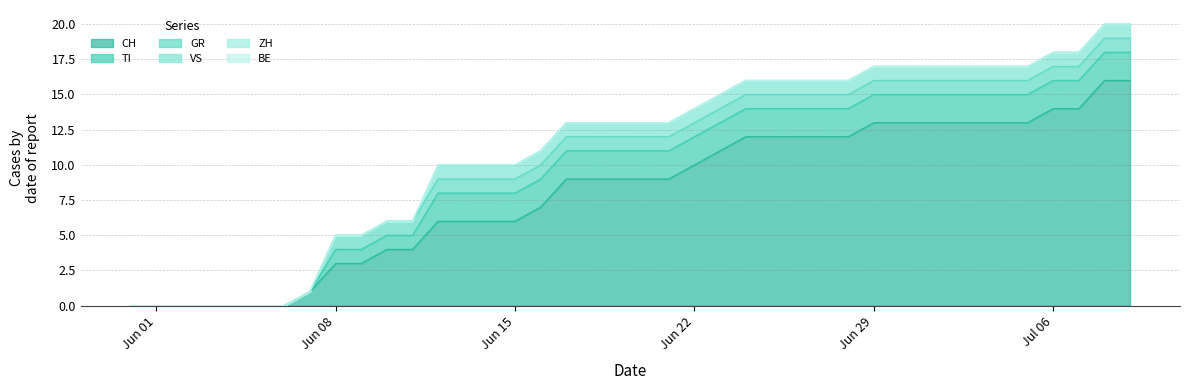

Reading left to right, transcribe all the data shown in this chart.

CH: 0	0	0	0	0	0	0	1	3	3	4	4	6	6	6	6	7	9	9	9	9	9	10	11	12	12	12	12	12	13	13	13	13	13	13	13	14	14	16	16
TI: 0	0	0	0	0	0	0	0	1	1	1	1	2	2	2	2	2	2	2	2	2	2	2	2	2	2	2	2	2	2	2	2	2	2	2	2	2	2	2	2
GR: 0	0	0	0	0	0	0	0	1	1	1	1	1	1	1	1	1	1	1	1	1	1	1	1	1	1	1	1	1	1	1	1	1	1	1	1	1	1	1	1
ZH: 0	0	0	0	0	0	0	0	0	0	0	0	0	0	0	0	0	0	0	0	0	0	0	0	0	0	0	0	0	0	0	0	0	0	0	0	0	0	0	0
VS: 0	0	0	0	0	0	0	0	0	0	0	0	1	1	1	1	1	1	1	1	1	1	1	1	1	1	1	1	1	1	1	1	1	1	1	1	1	1	1	1
BE: 0	0	0	0	0	0	0	0	0	0	0	0	0	0	0	0	0	0	0	0	0	0	0	0	0	0	0	0	0	0	0	0	0	0	0	0	0	0	0	0